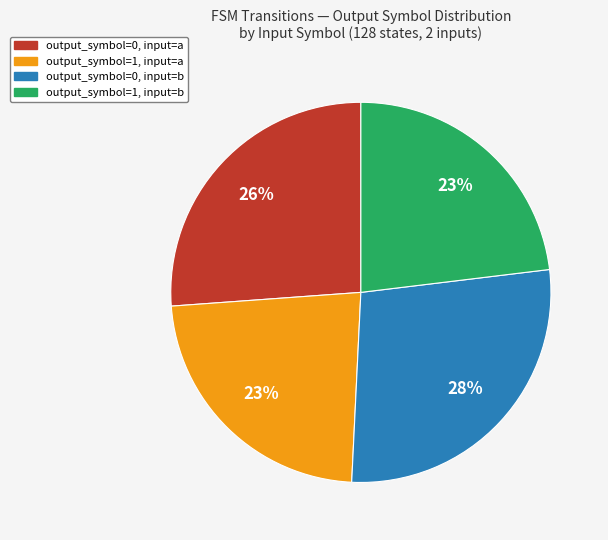

To the nearest percent, what is the combined percentage of output_symbol=1, input=b and output_symbol=0, input=b?

51%